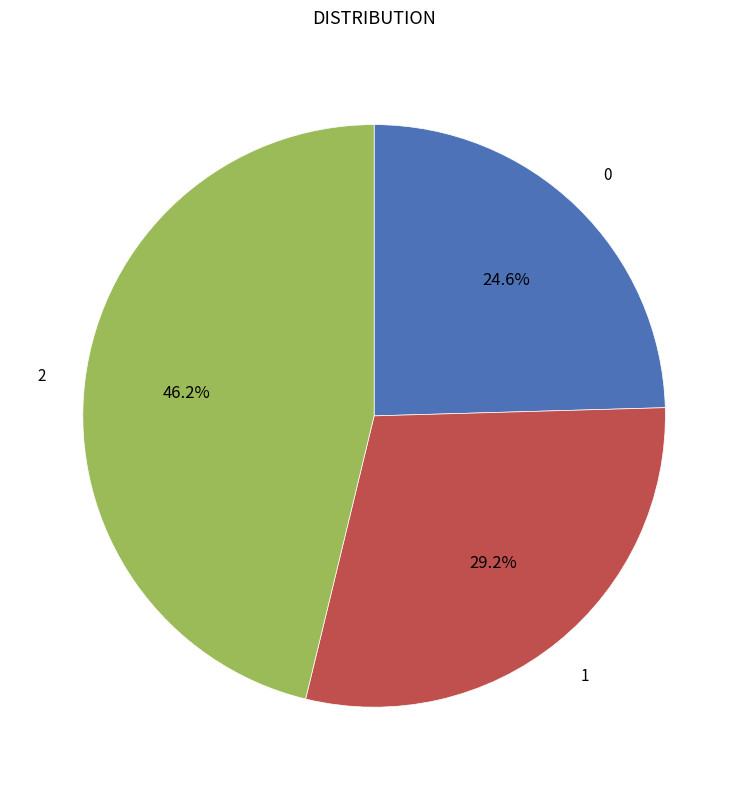

Does any single category account for the majority?

No